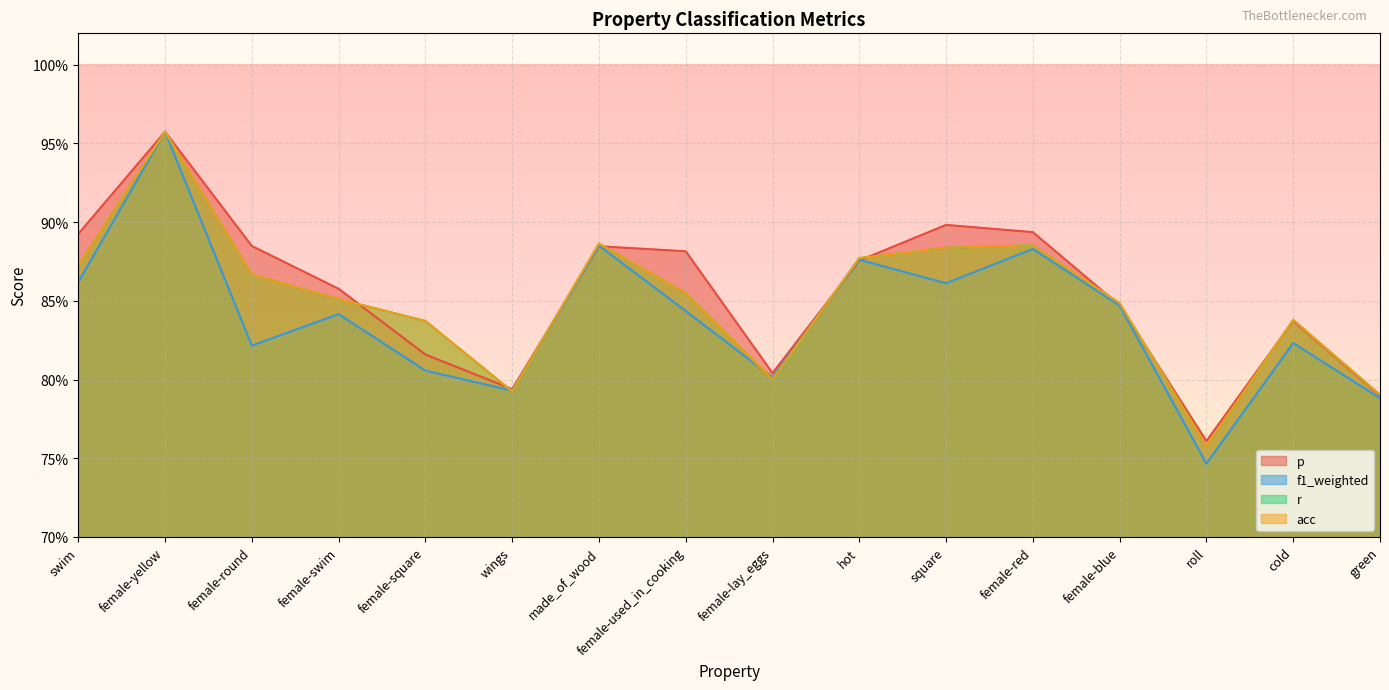

What is the total value across all series at female-lay_eggs?

3.2